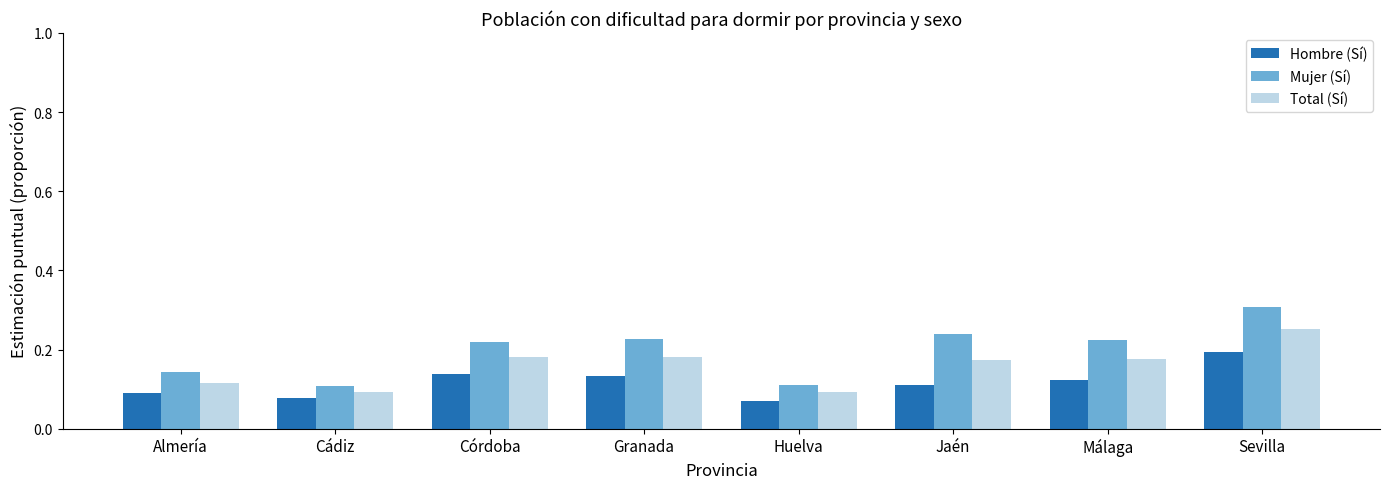

How many bars are there in total?

24